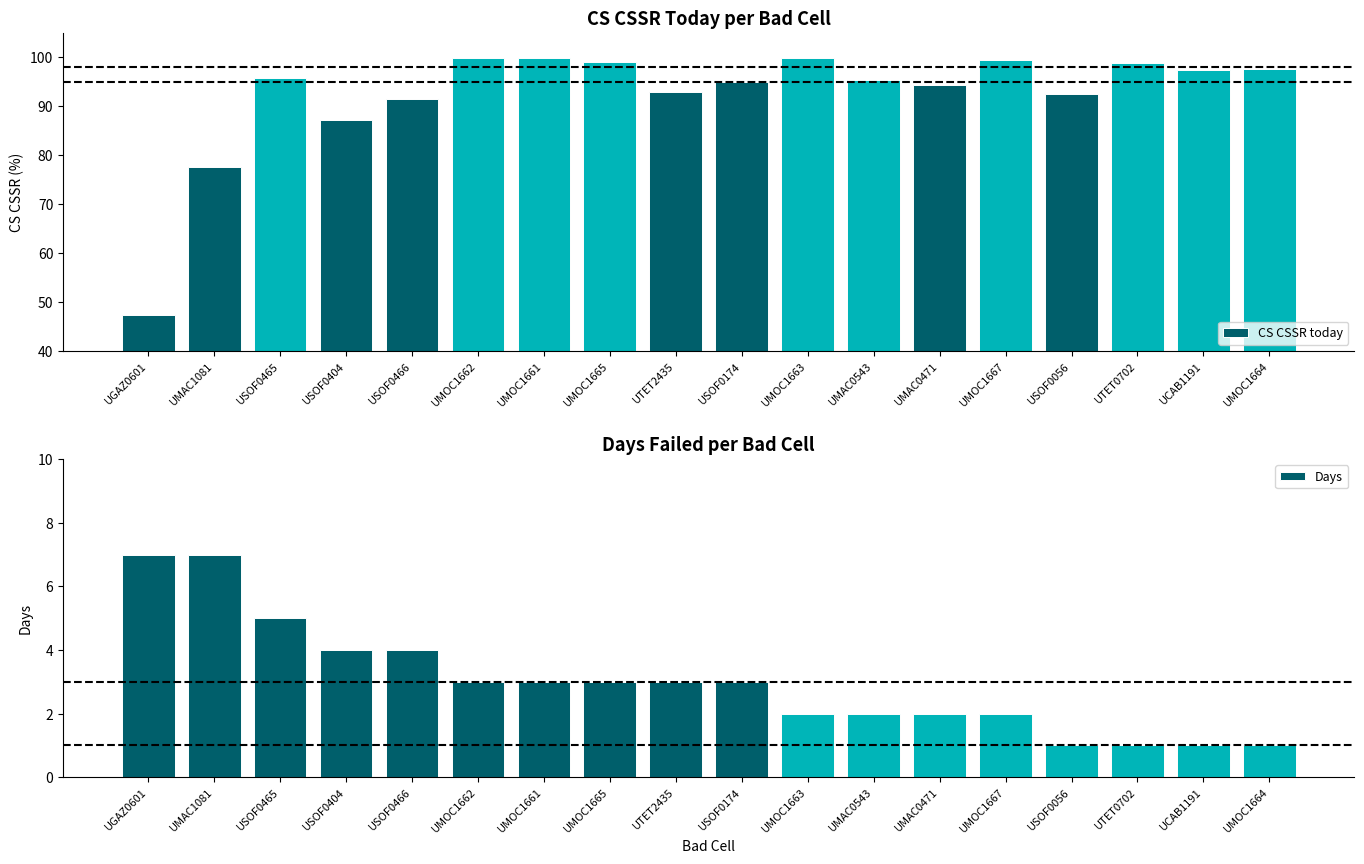

The value of CS CSSR today at USOF0465 is 95.7. True or false?

True